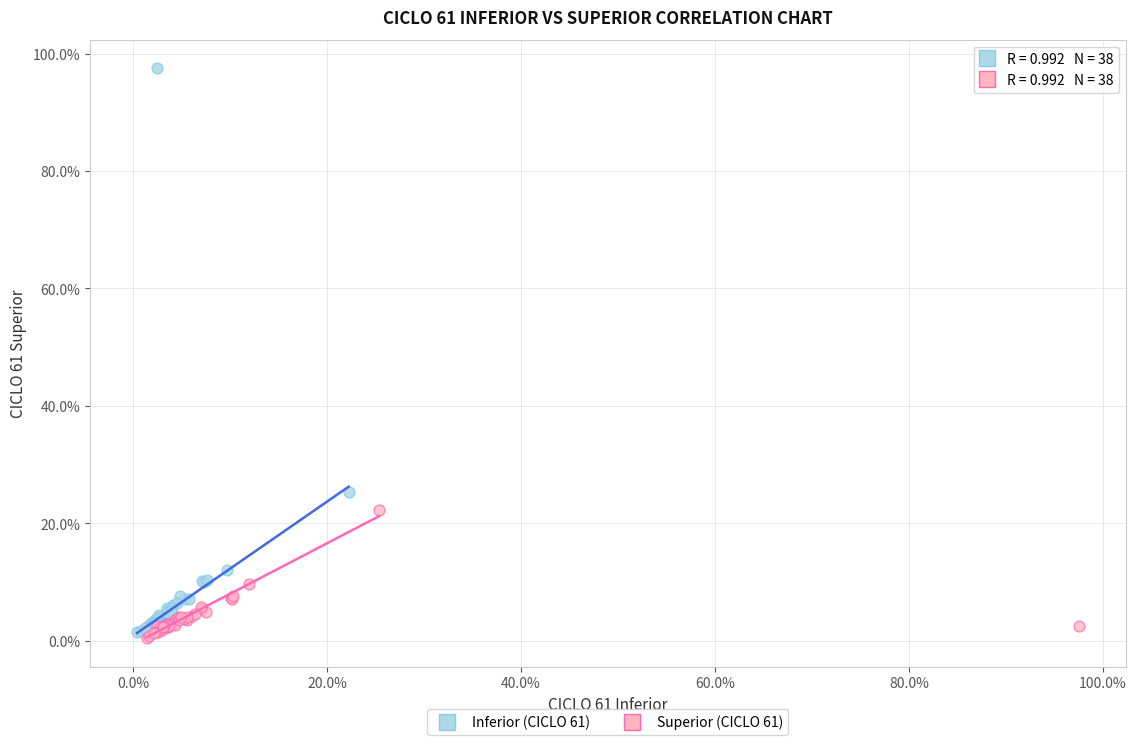

Which series contains the highest Y value?

Inferior (CICLO 61)